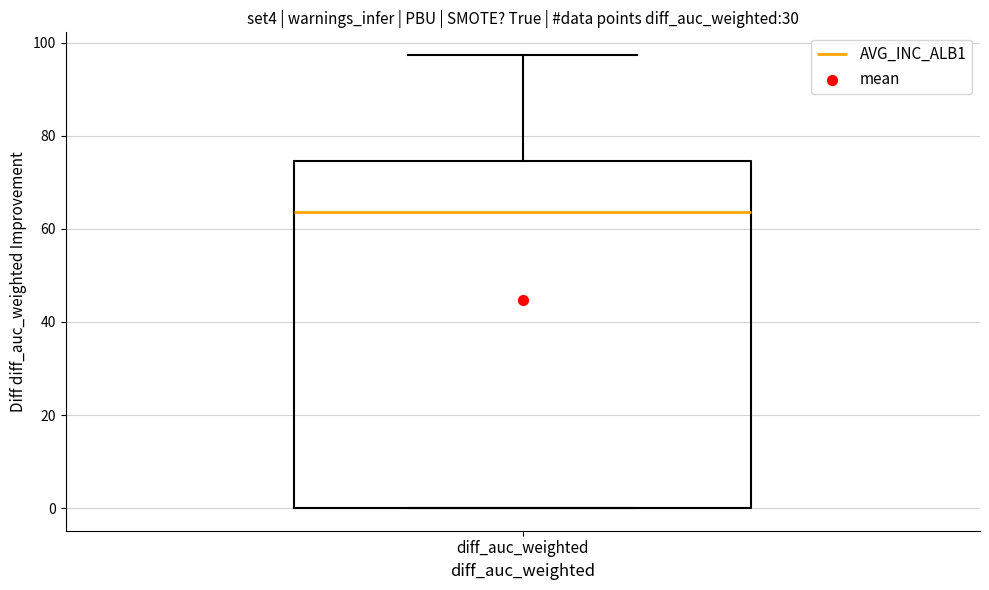

Read this box plot against the y-axis: the position of the median line, the range covered by the box, and the ends of both whiskers. The values are not printed on the chart, so give them approximately, as read against the axis.

median 64, box 0 to 74, whiskers 0 to 98